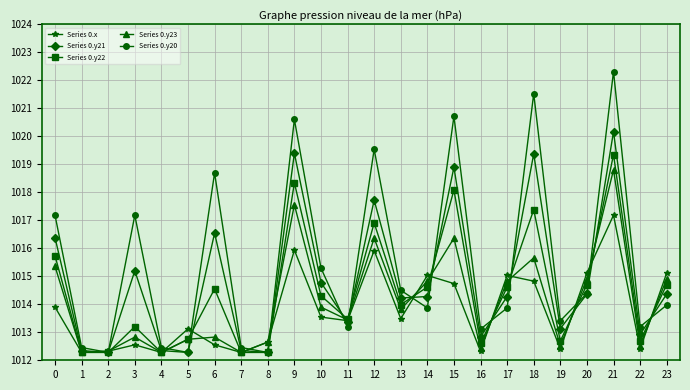

How many lines are shown in the chart?

5